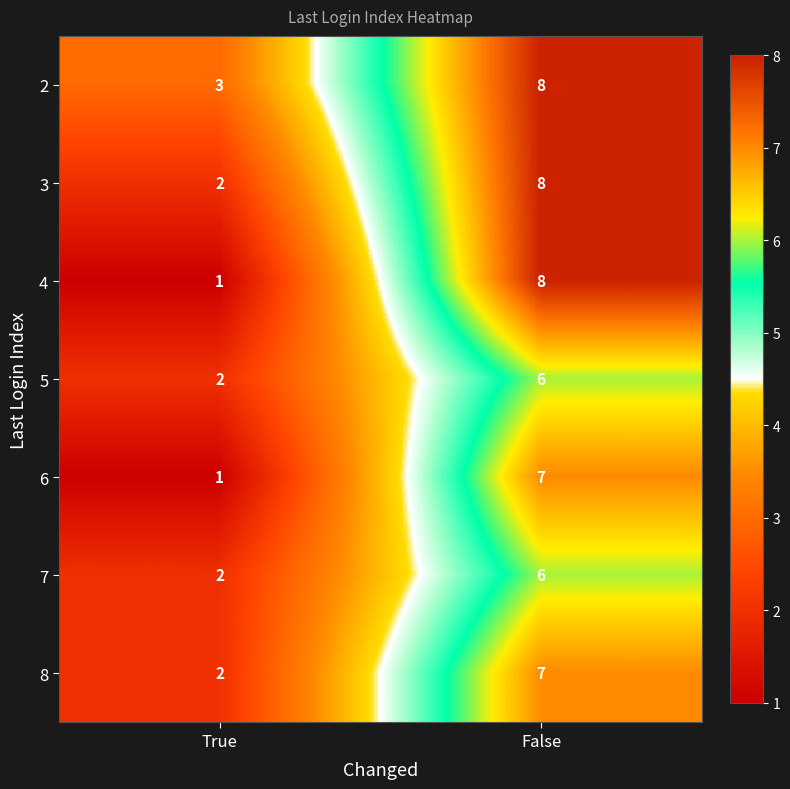

At which label does 3 reach its minimum?

True